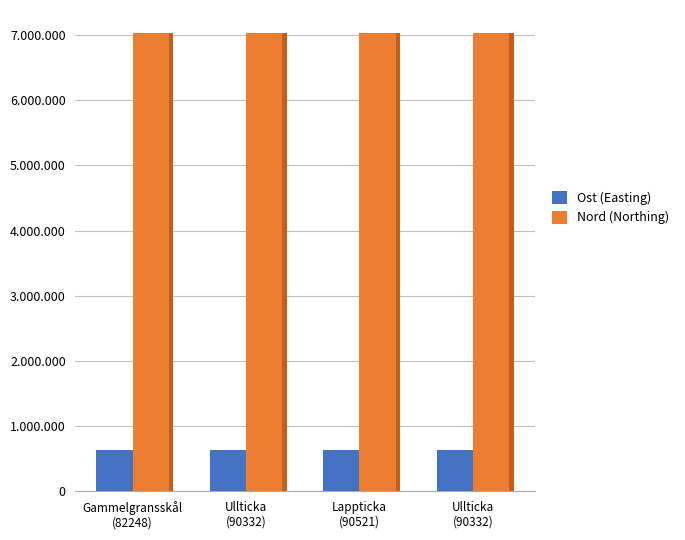

What is the smallest value displayed?

637199